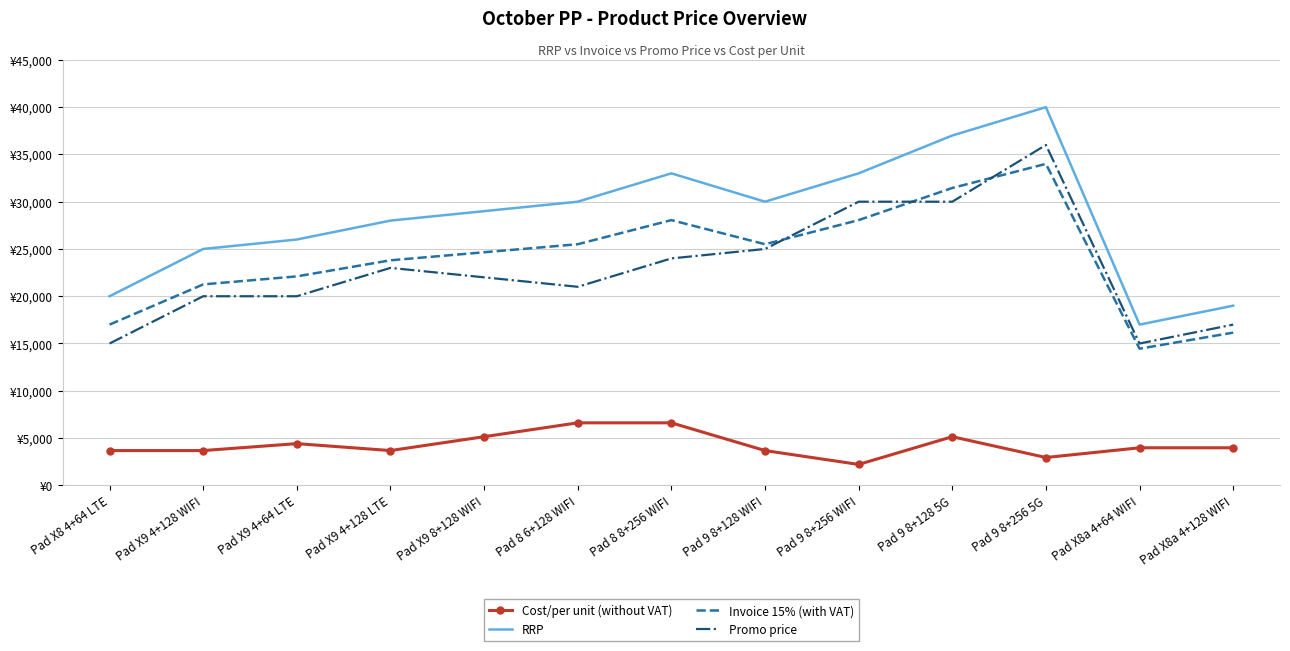

What is the difference between the highest and lowest values at Pad X8a 4+128 WIFI?

15029.6